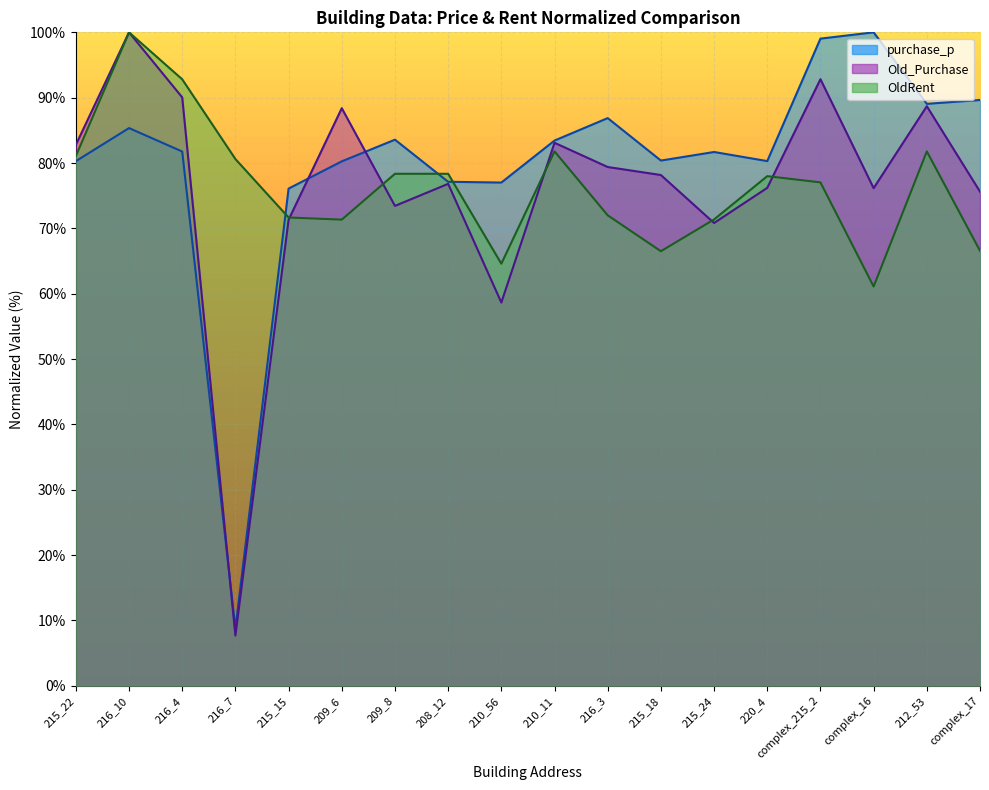

Where is the first local minimum for OldRent?

209_6